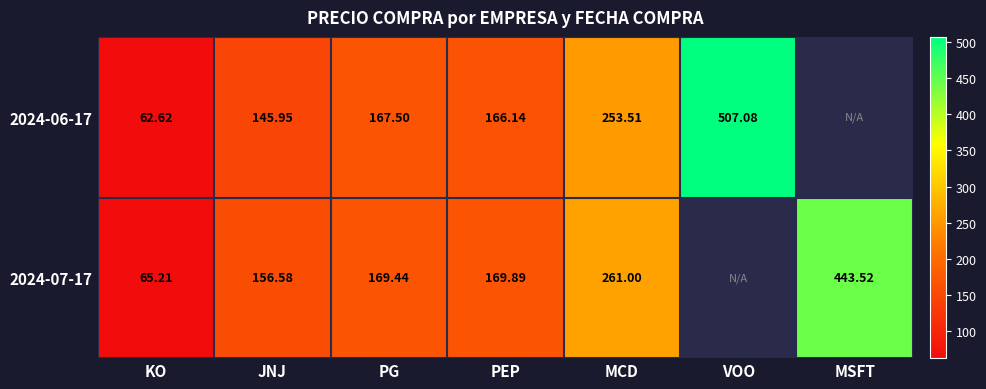

Is the value of 2024-07-17 at JNJ greater than the value of 2024-06-17 at JNJ?

Yes